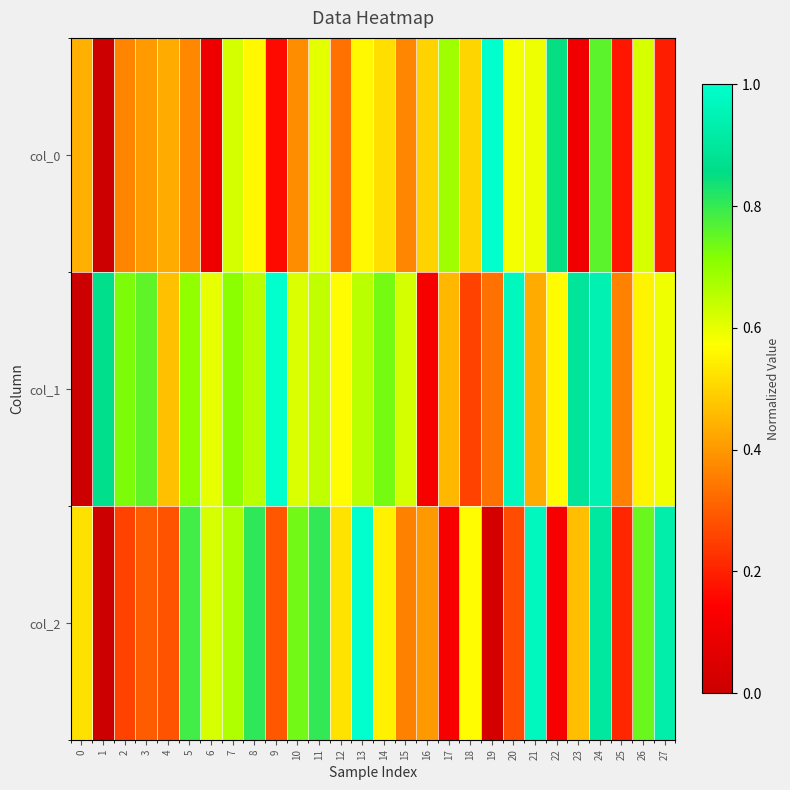

Reading left to right, extract all data points from this chart.

col_0: 0=0.4	1=0.0	2=0.4	3=0.4	4=0.4	5=0.4	6=0.1	7=0.6	8=0.6	9=0.2	10=0.4	11=0.6	12=0.3	13=0.6	14=0.5	15=0.4	16=0.5	17=0.7	18=0.5	19=1.0	20=0.6	21=0.6	22=0.9	23=0.1	24=0.8	25=0.2	26=0.6	27=0.2
col_1: 0=0.0	1=0.9	2=0.7	3=0.8	4=0.5	5=0.7	6=0.6	7=0.7	8=0.7	9=1.0	10=0.6	11=0.6	12=0.6	13=0.7	14=0.7	15=0.6	16=0.1	17=0.5	18=0.3	19=0.3	20=1.0	21=0.4	22=0.6	23=0.9	24=0.9	25=0.4	26=0.6	27=0.6
col_2: 0=0.5	1=0.0	2=0.3	3=0.3	4=0.3	5=0.8	6=0.6	7=0.7	8=0.8	9=0.3	10=0.7	11=0.8	12=0.5	13=1.0	14=0.5	15=0.4	16=0.4	17=0.1	18=0.6	19=0.0	20=0.3	21=1.0	22=0.1	23=0.5	24=0.9	25=0.2	26=0.7	27=0.9